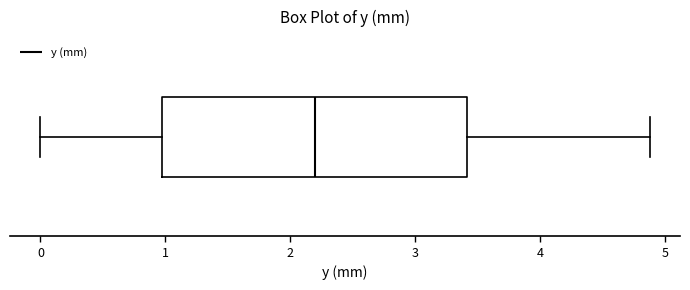

Where does the median line of the box sit on the x-axis? The values are not printed on the chart, so give them approximately, as read against the axis.

2.2